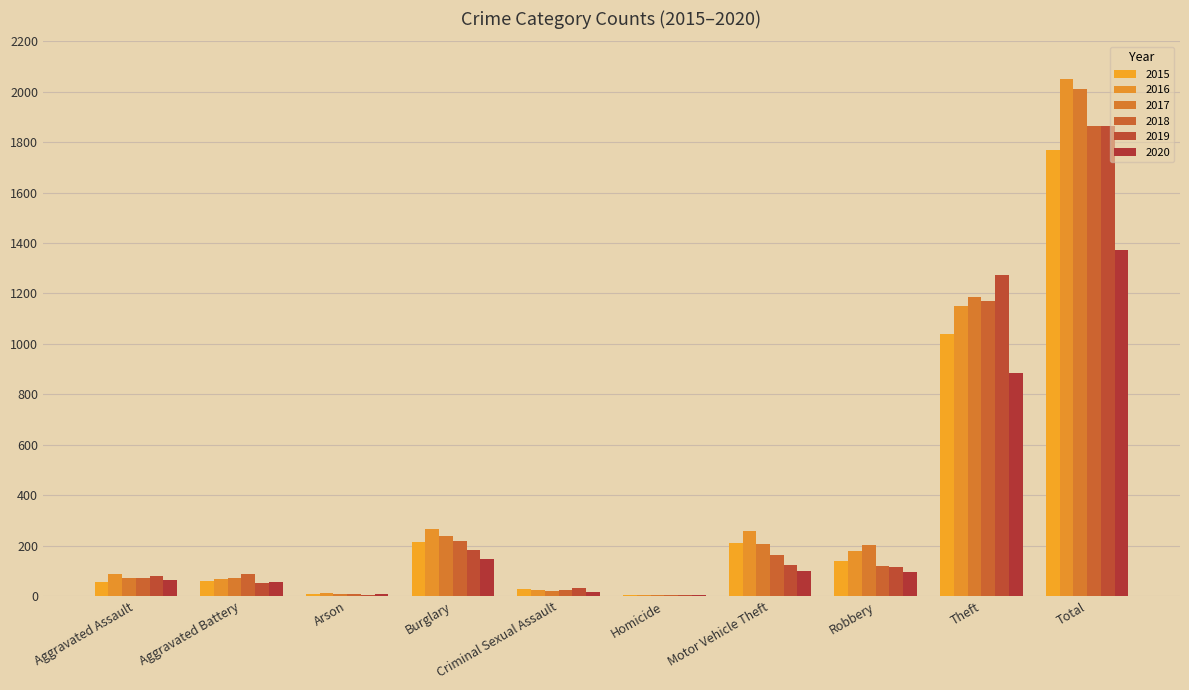

What is the sum of all 2019 values?

3732